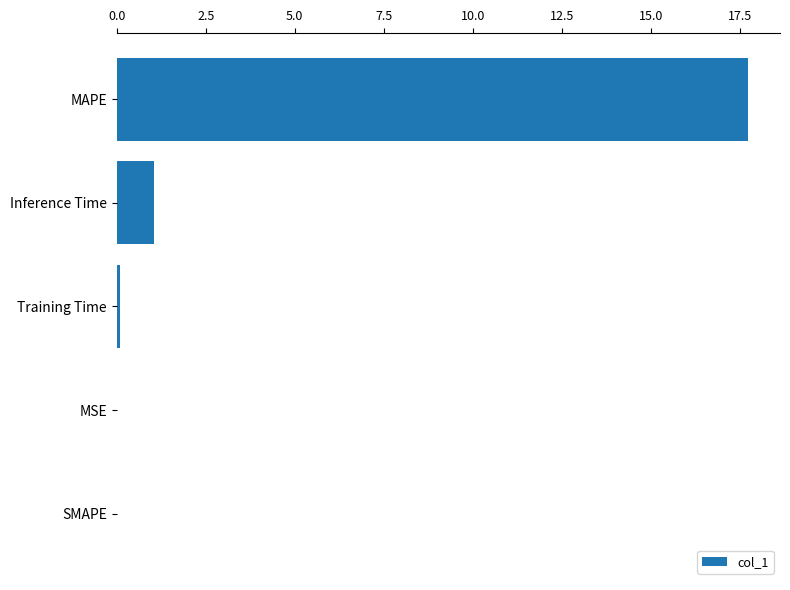

Count the number of categories in the chart.

5